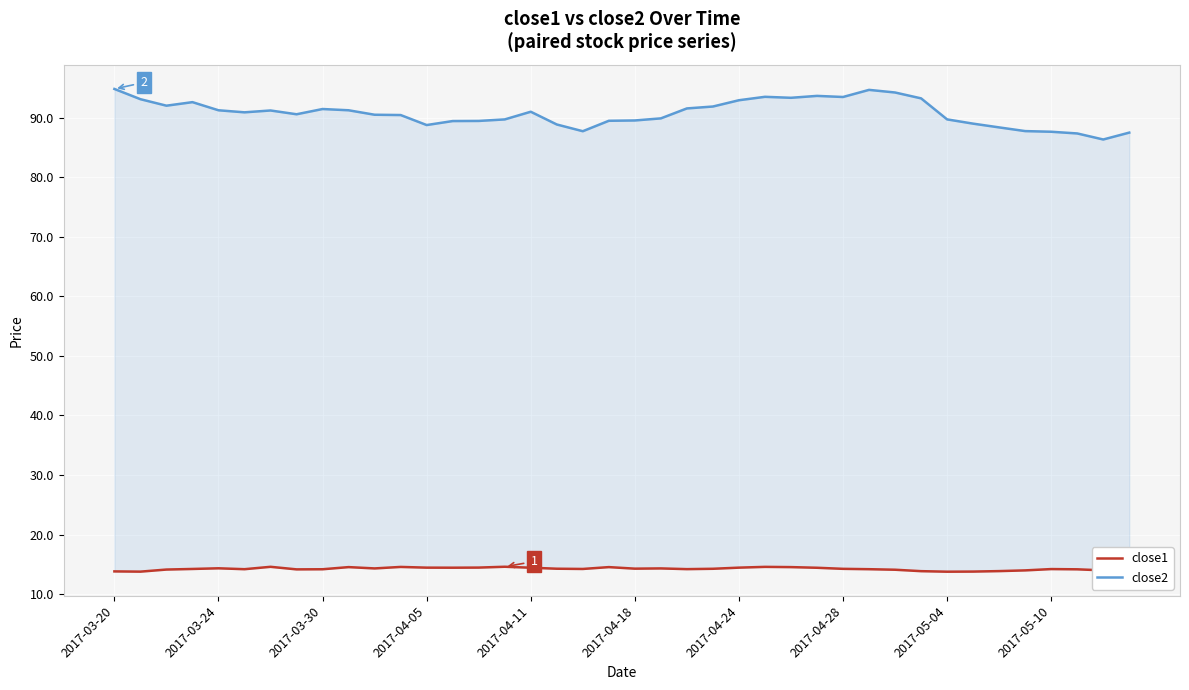

How many data points in close2 are less than 90?

17